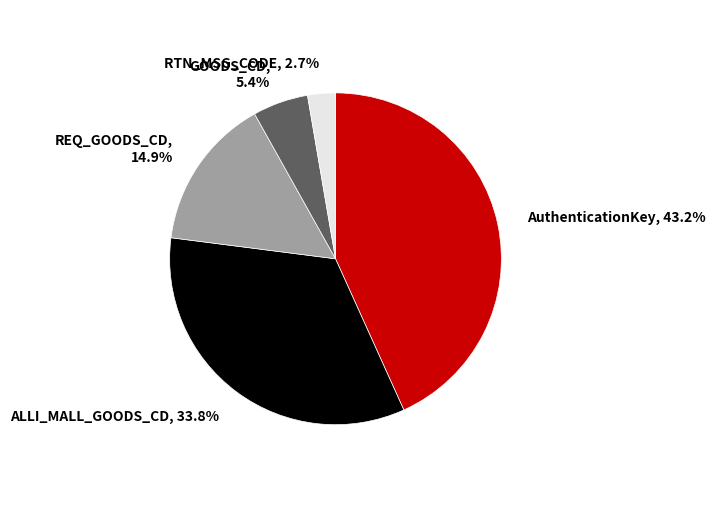

How much of the chart is everything except GOODS_CD?

94.6%